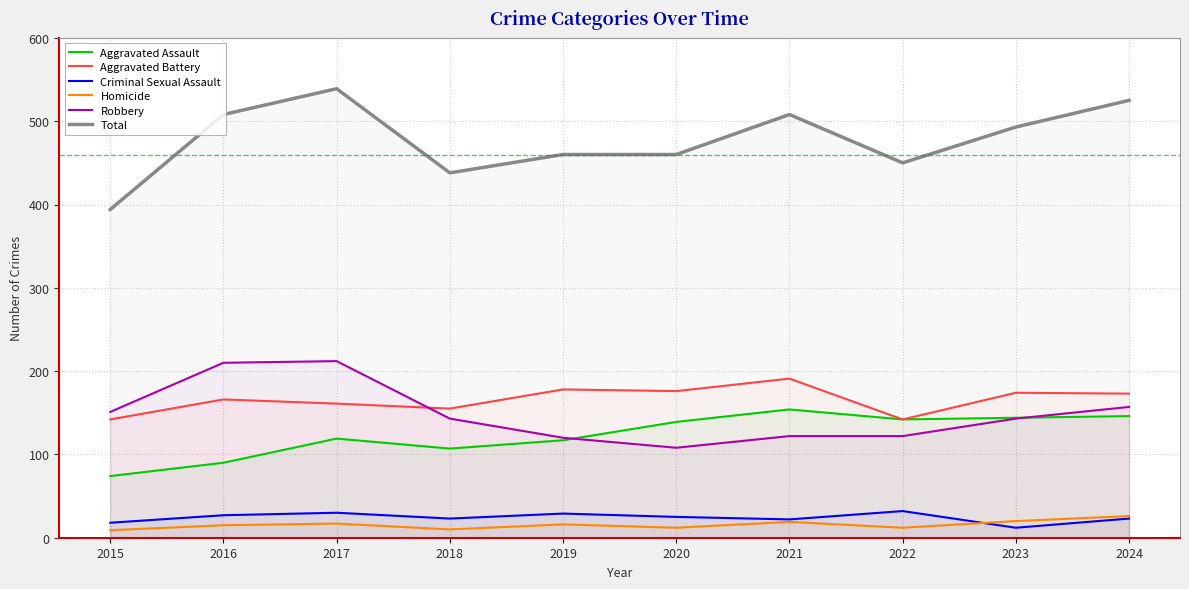

Which category has the lowest value across all series?

2015